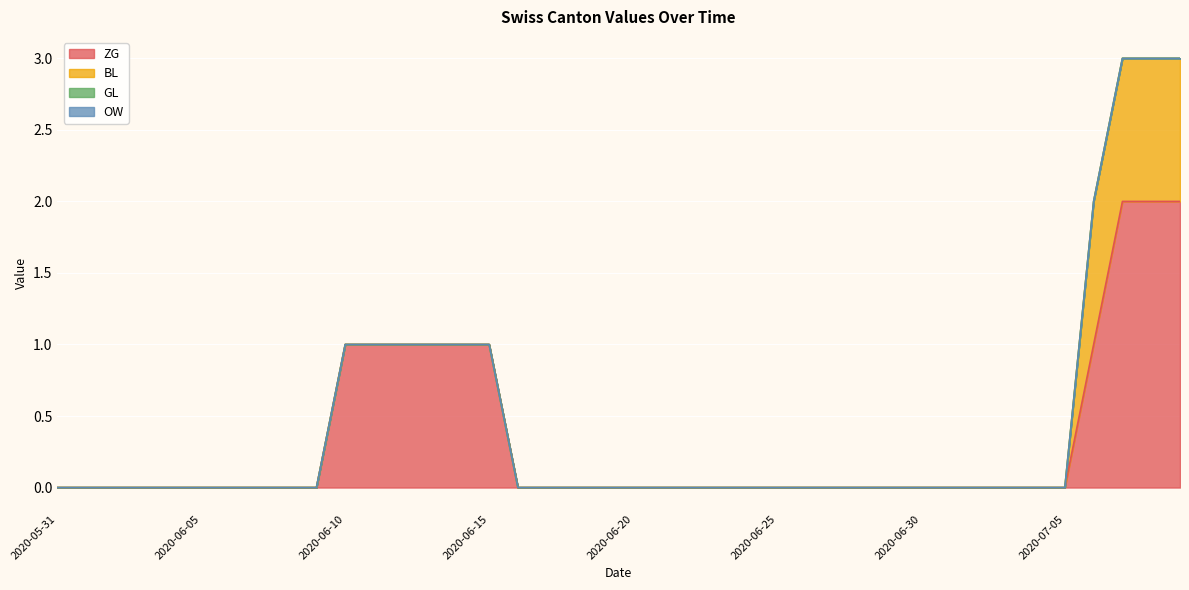

Is it true that ZG equals -1 at 2020-06-23?

False